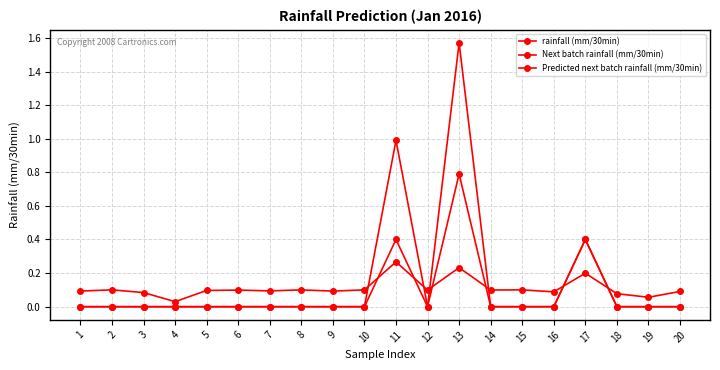

Count the number of data series in this chart.

3